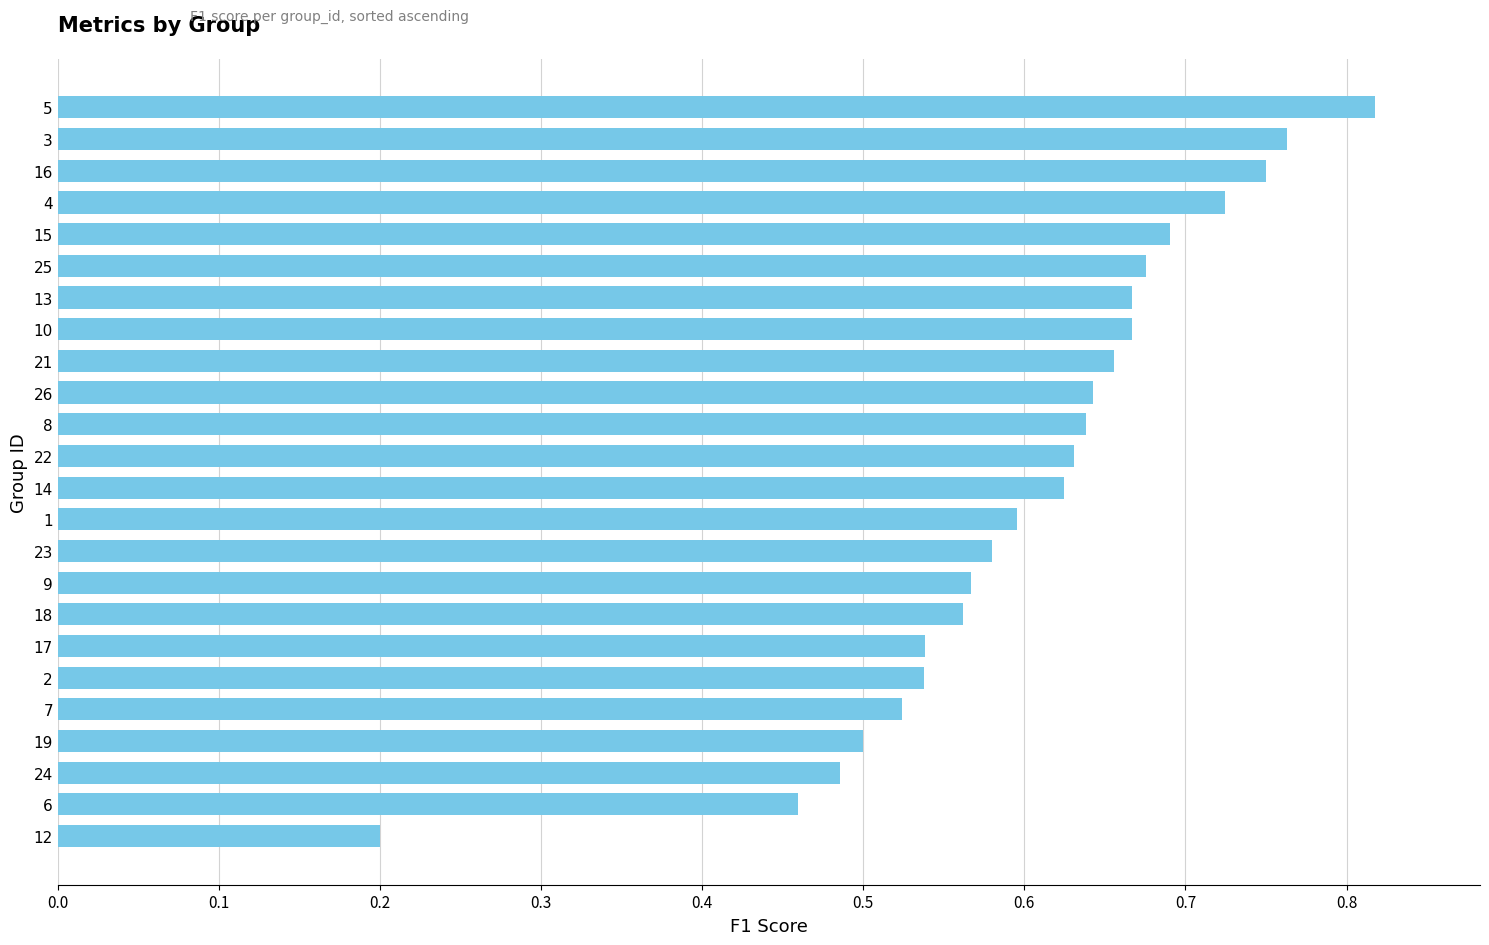

Where is the data nearest to the value 0?

12